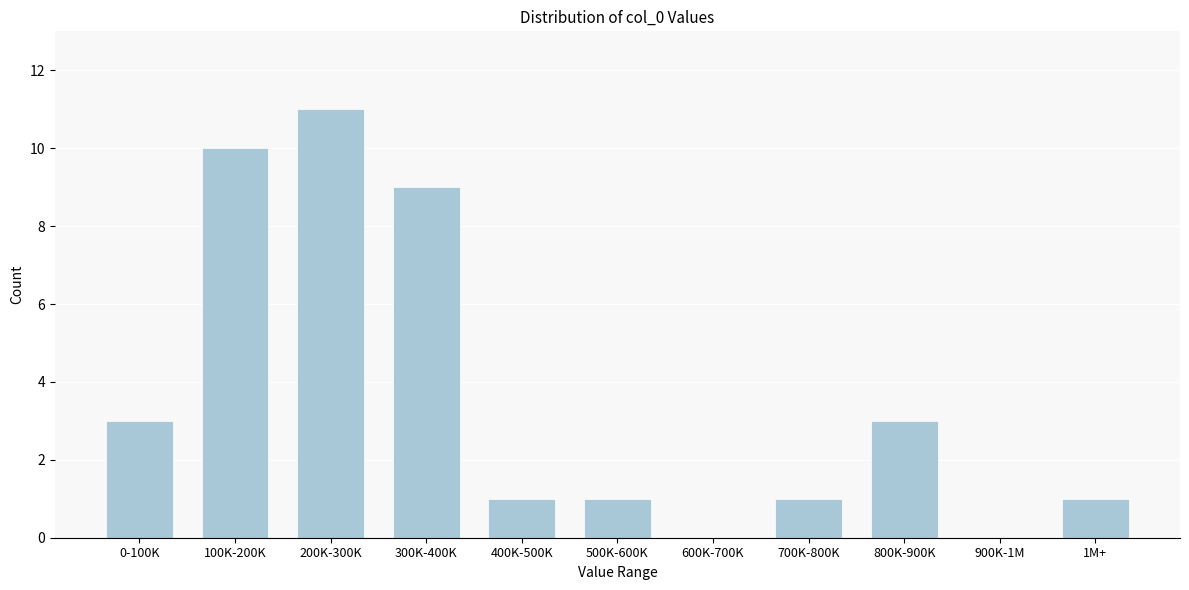

Reading left to right, list all the values displayed in this chart.

0-100K=3	100K-200K=10	200K-300K=11	300K-400K=9	400K-500K=1	500K-600K=1	600K-700K=0	700K-800K=1	800K-900K=3	900K-1M=0	1M+=1